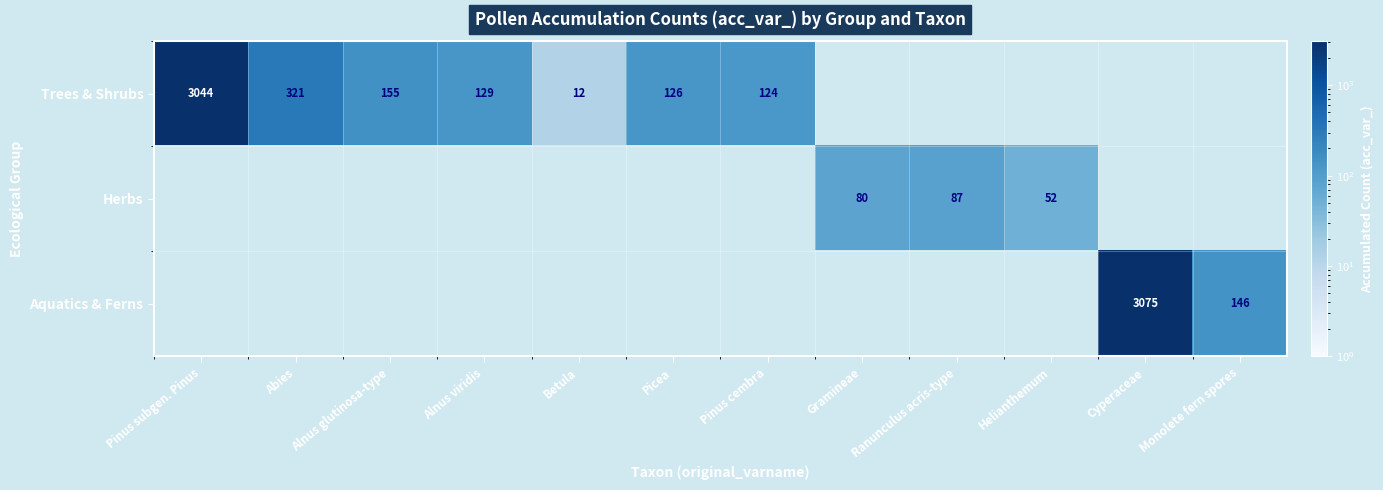

What is the sum of the Trees & Shrubs values at Picea and Pinus subgen. Pinus?

3170